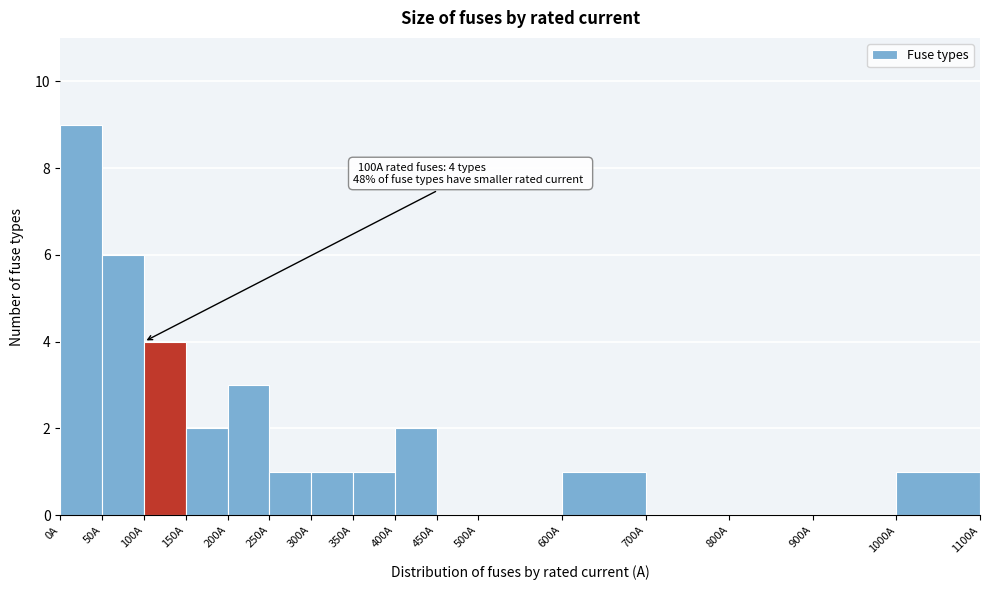

Which range on the x-axis has the tallest bar?

0 to 50